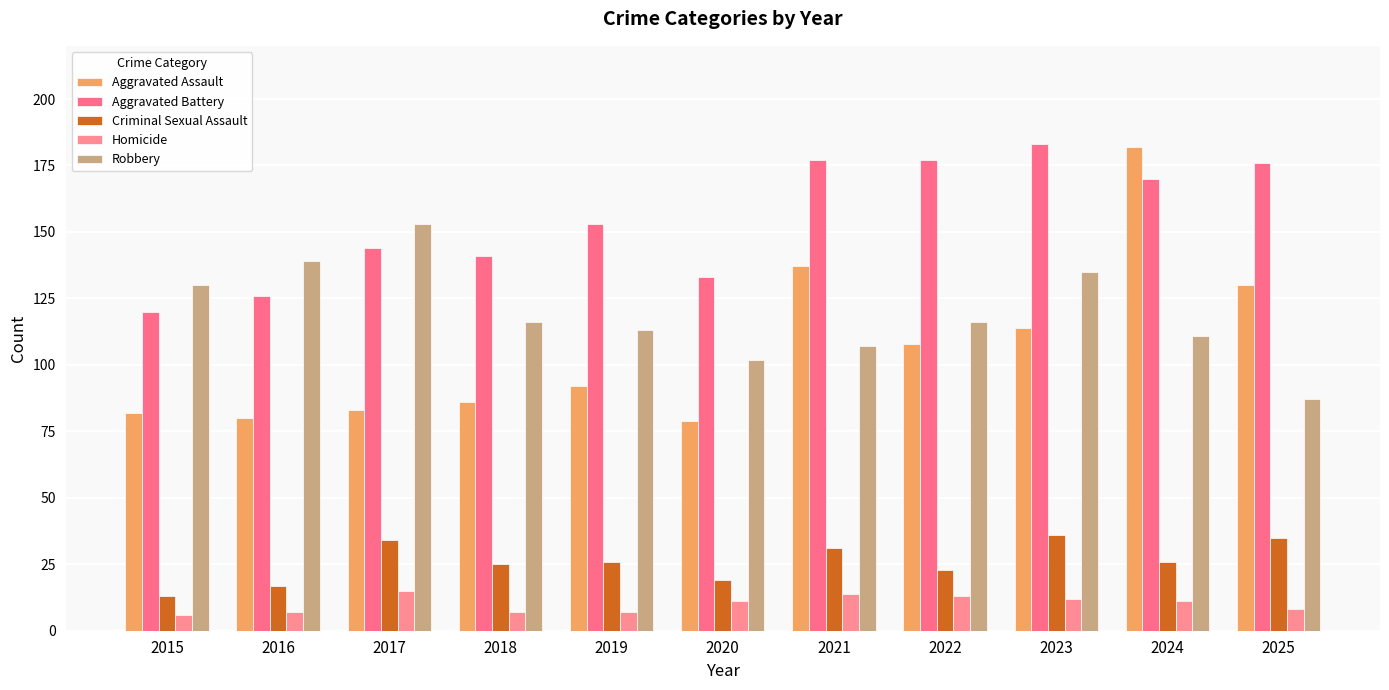

List the series in order of their peak value, highest first.

Aggravated Battery, Aggravated Assault, Robbery, Criminal Sexual Assault, Homicide